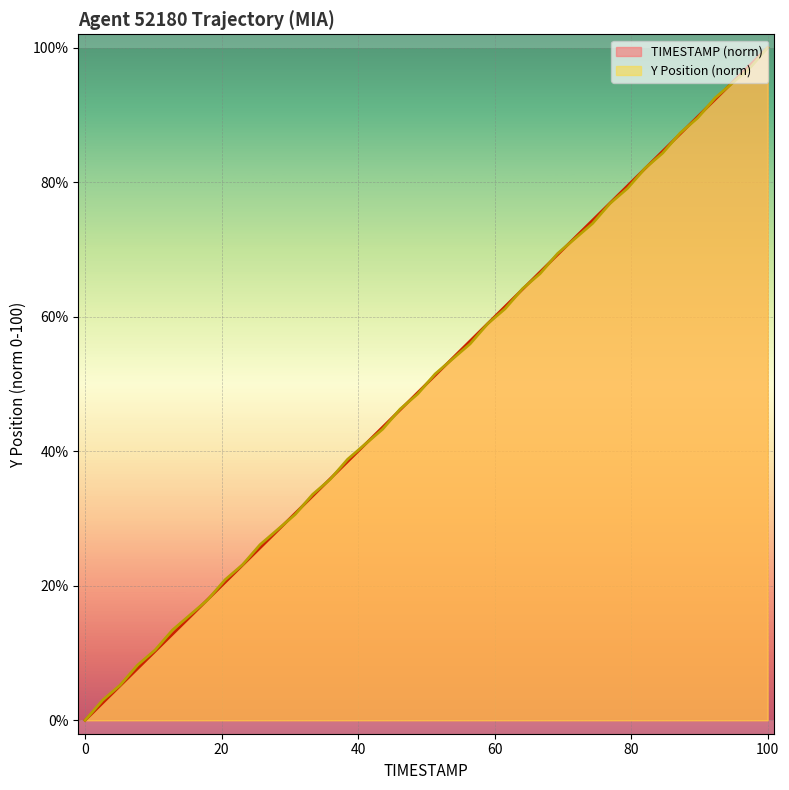

The TIMESTAMP (norm) series shows 0.0 at 0. True or false?

True